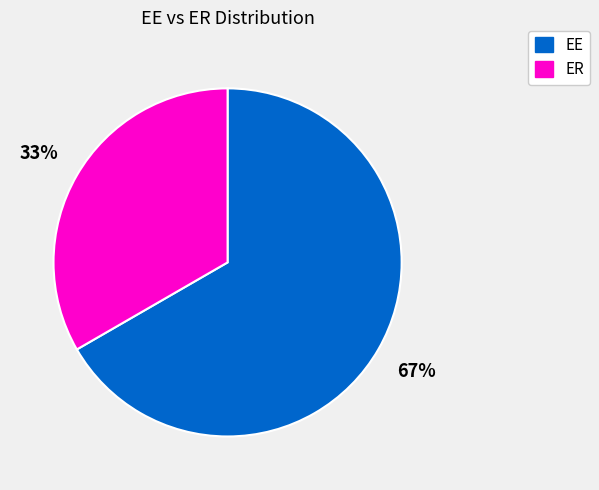

What is the largest slice in the pie chart?

EE